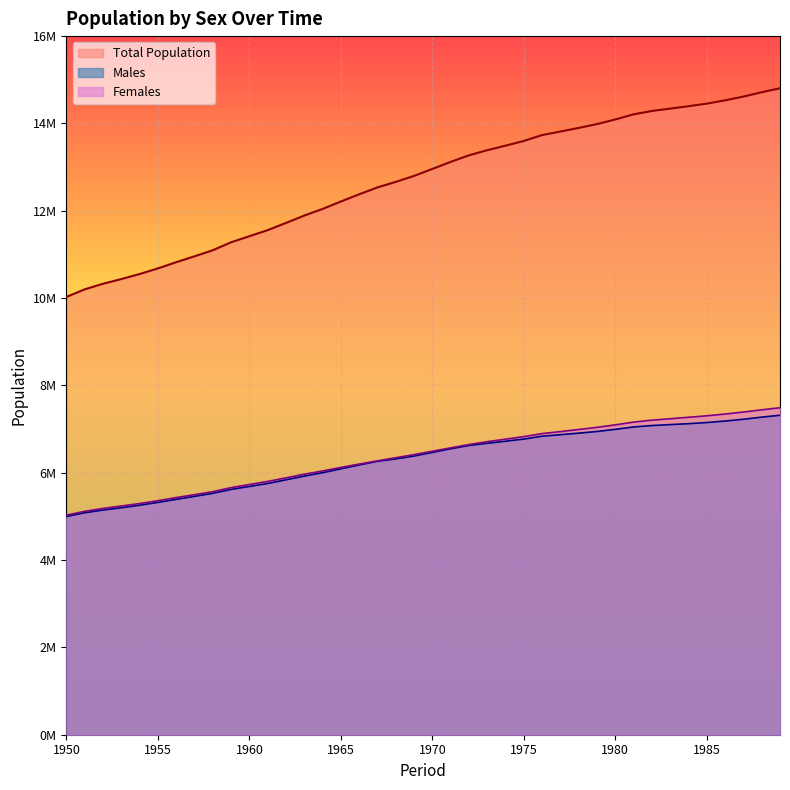

At how many categories does at least one series exceed 5811541?

40